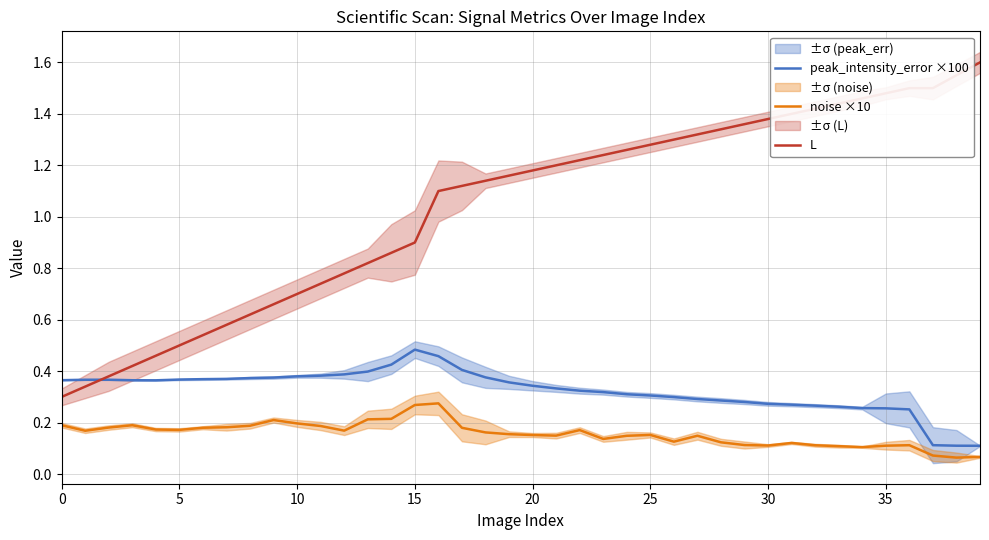

What is the sum of the L values at 12 and 31?

2.2